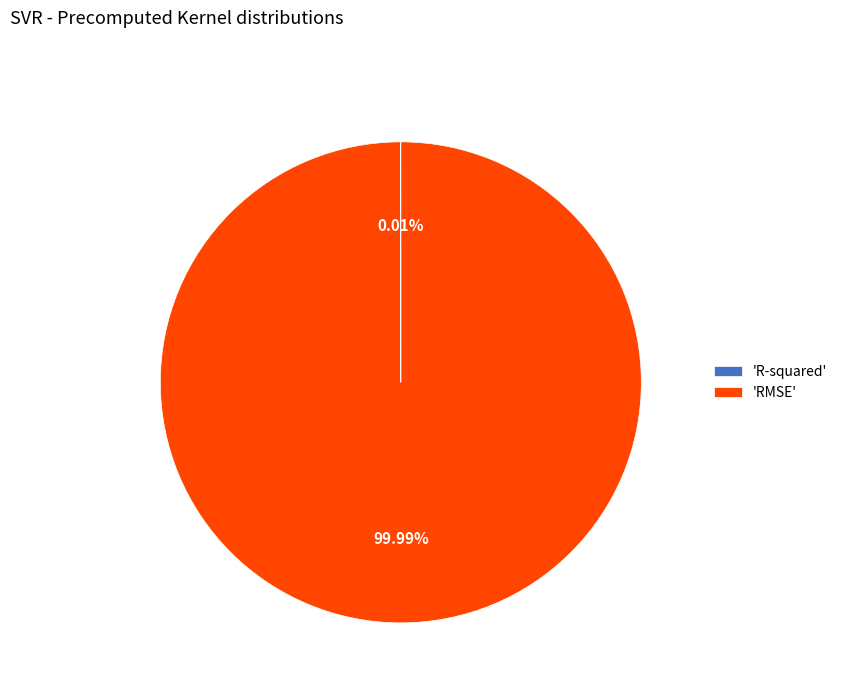

Which category accounts for the majority?

'RMSE'